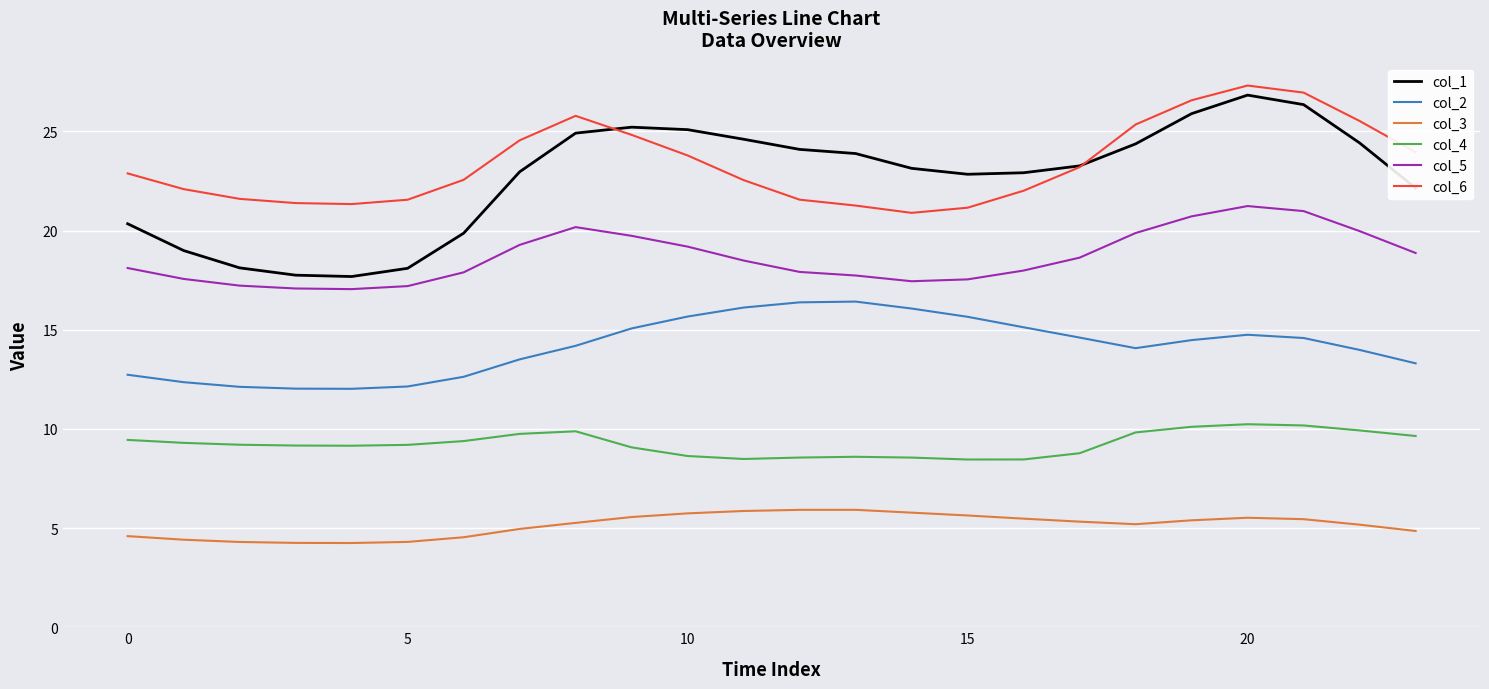

Which series has the widest spread of values?

col_1